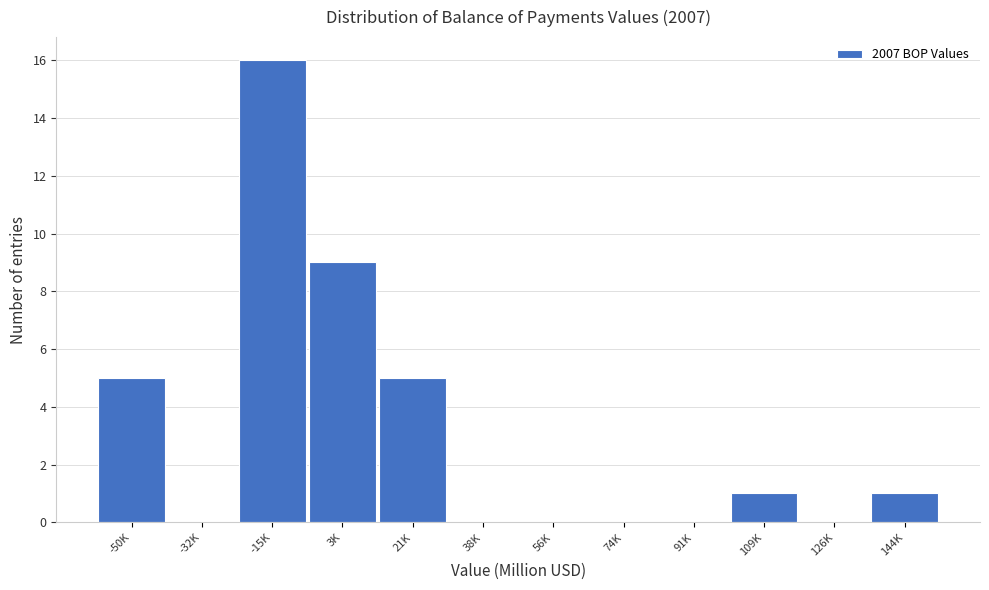

Reading left to right, what are all the values shown in this chart?

-50K=5	-32K=0	-15K=16	3K=9	21K=5	38K=0	56K=0	74K=0	91K=0	109K=1	126K=0	144K=1